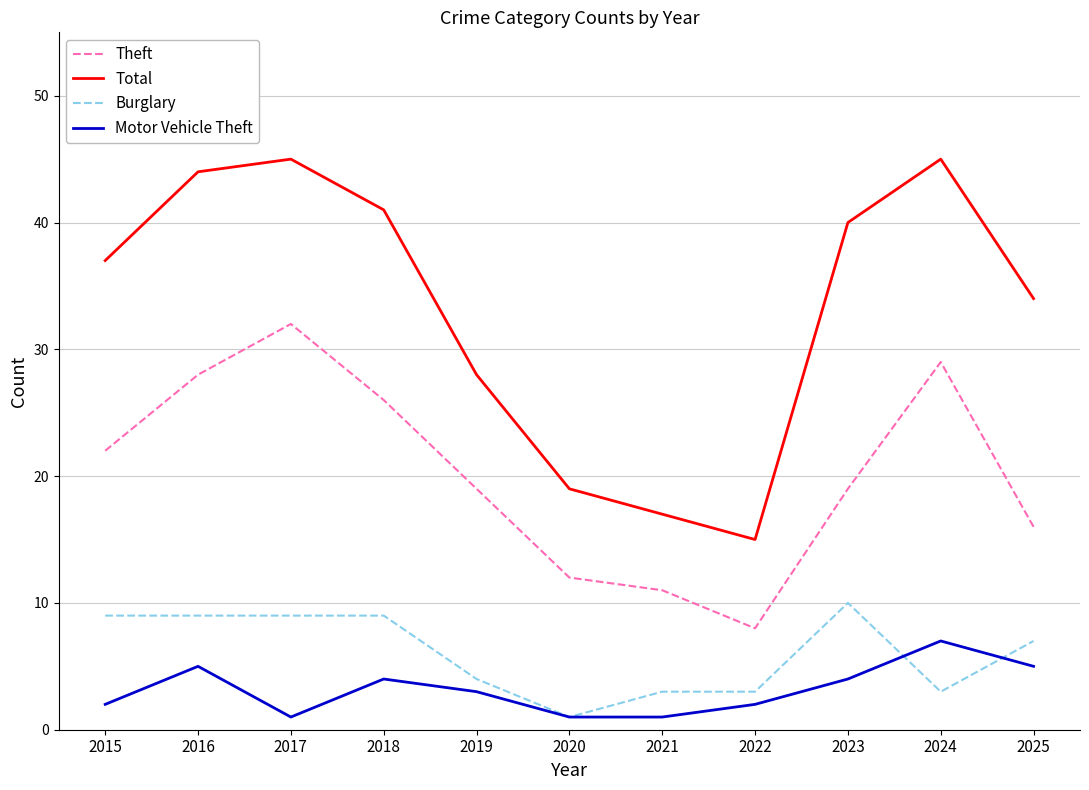

Is it true that Motor Vehicle Theft equals 2 at 2015?

True